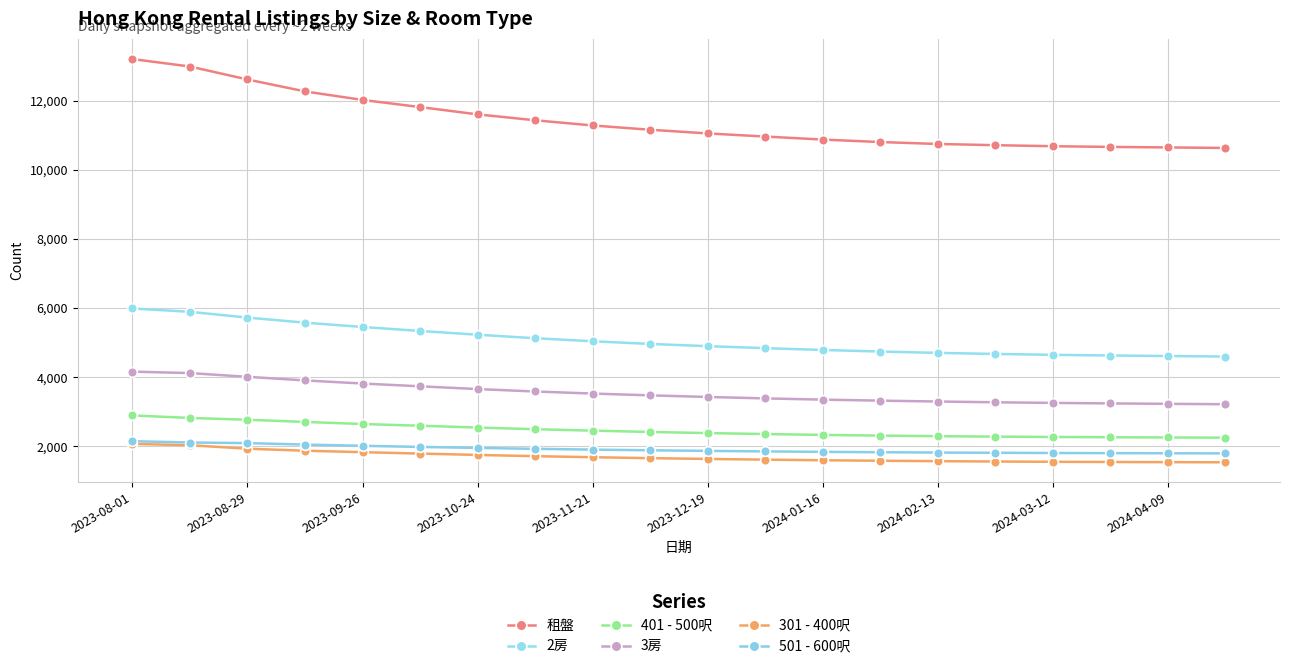

Is this an area chart (filled region under the line)?

No